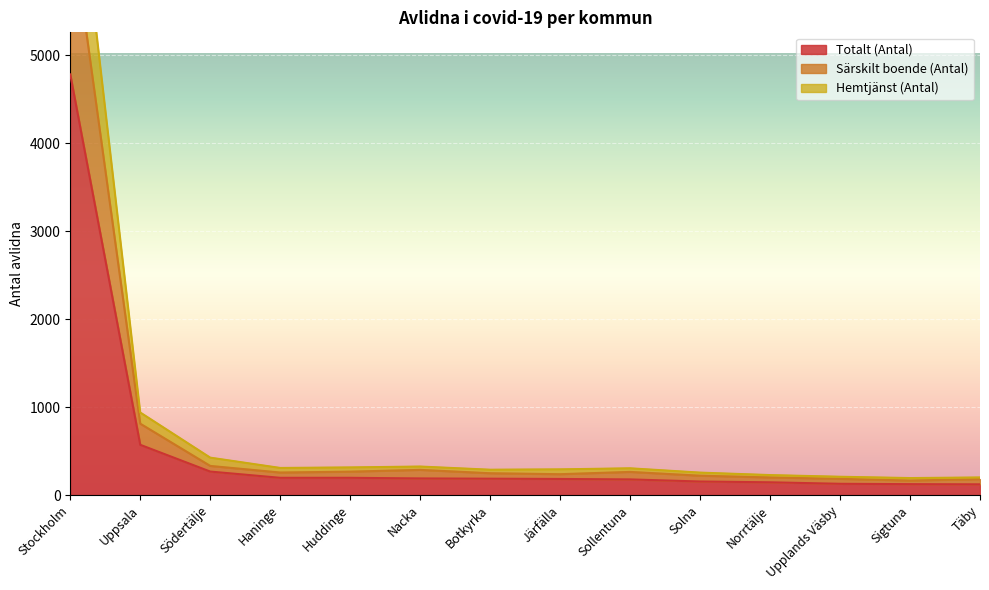

What is the minimum value for Särskilt boende (Antal)?

165